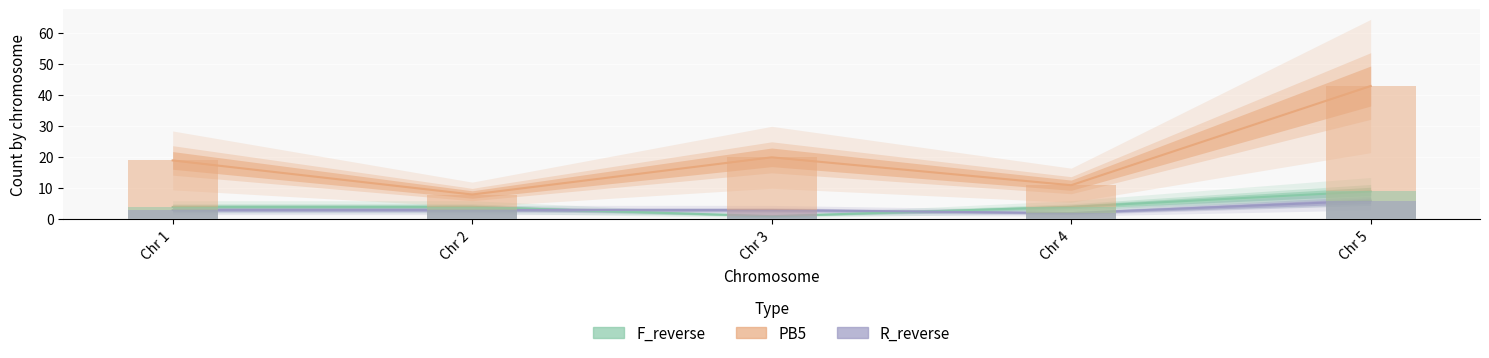

The value of F_reverse at Chr 4 is 4. True or false?

True